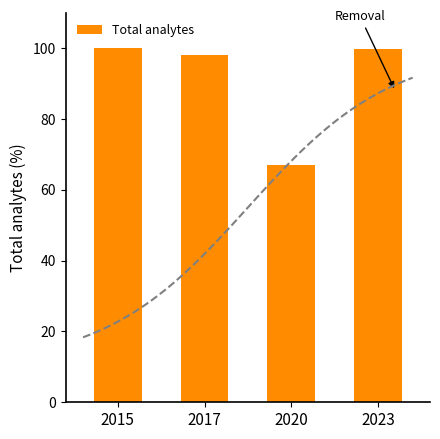

What value does the data have at 2015?

100.0